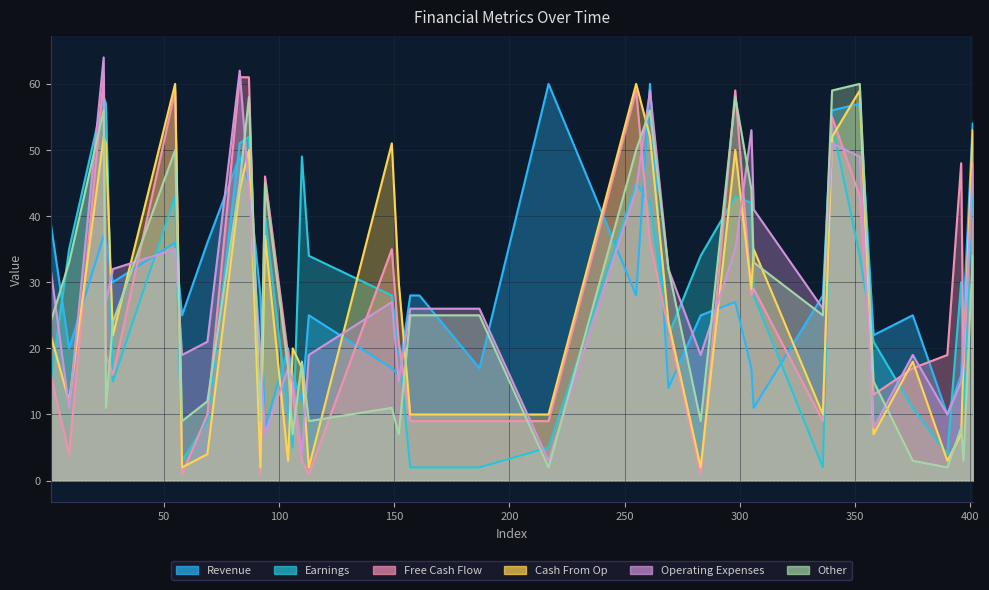

What is the label of the 13th point from the right?

305